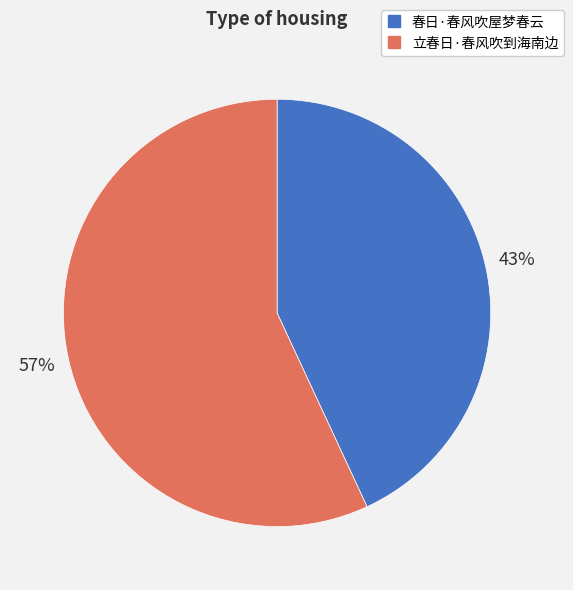

Do 立春日·春风吹到海南边 and 春日·春风吹屋梦春云 together represent more than half of the pie?

Yes